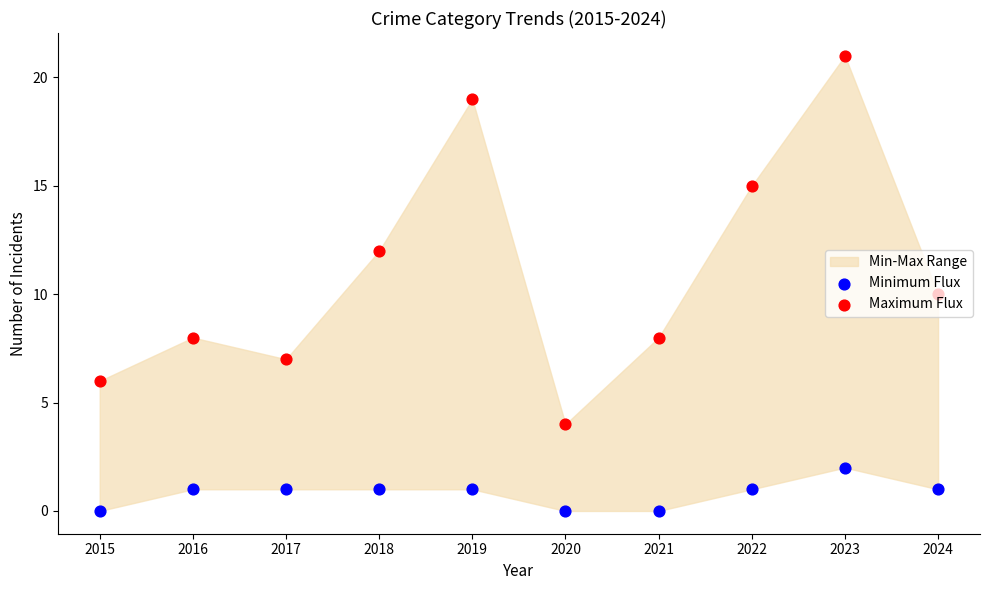

At how many categories does at least one series exceed 0?

10